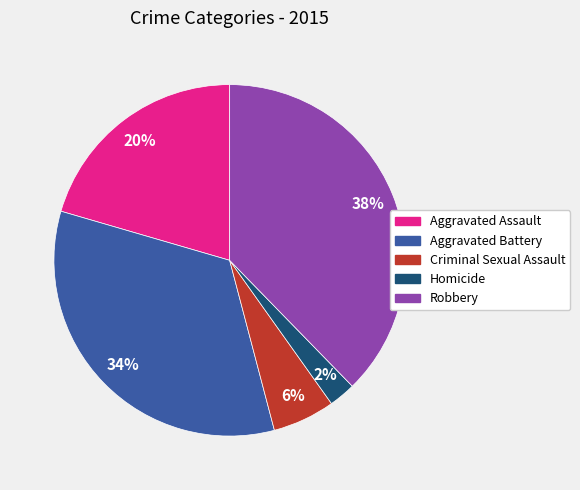

Which has a higher value, Homicide or Robbery?

Robbery